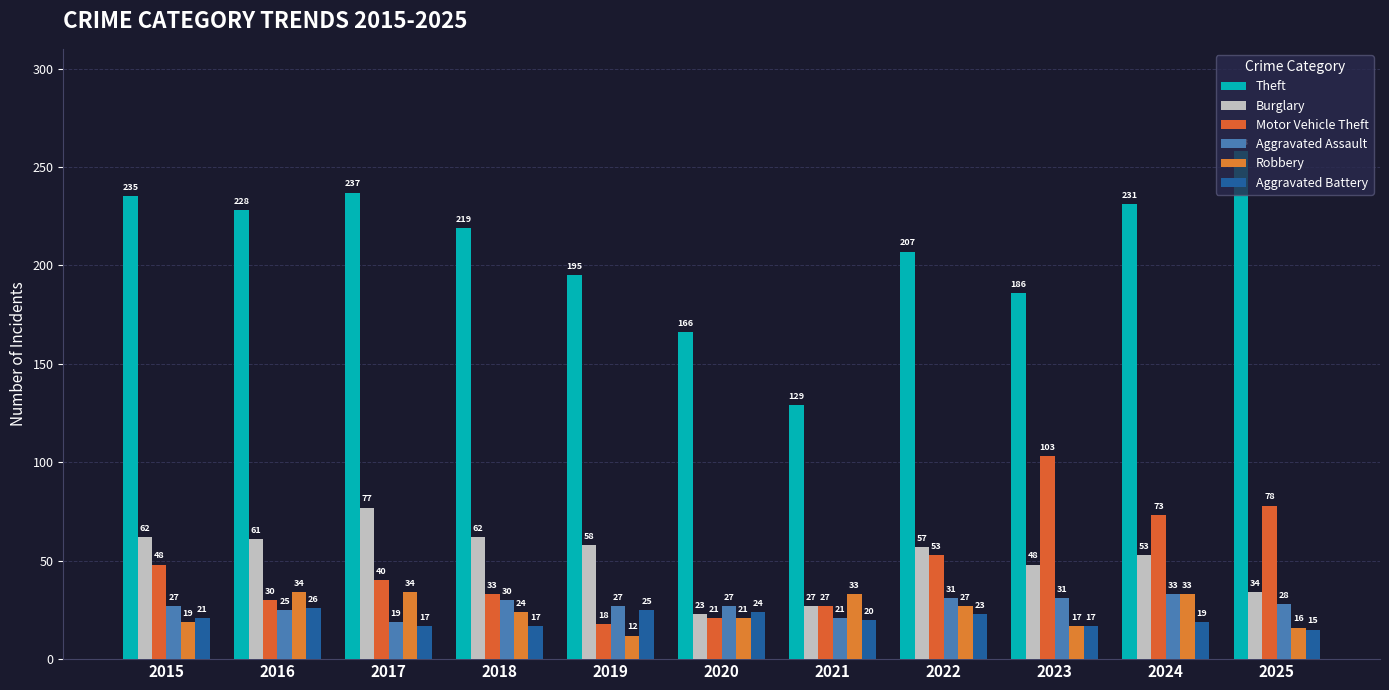

Rank the series at 2020 from lowest to highest value.

Motor Vehicle Theft, Robbery, Burglary, Aggravated Battery, Aggravated Assault, Theft